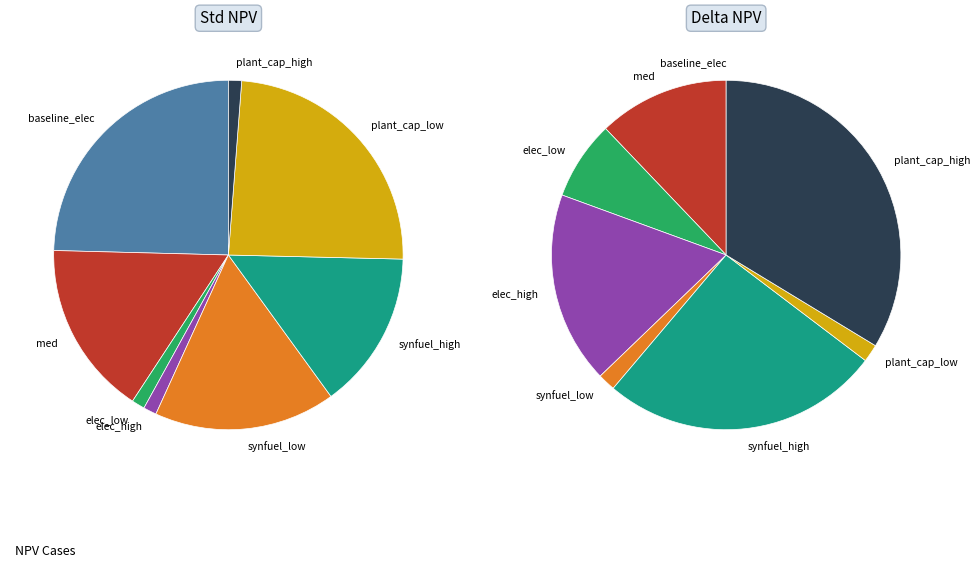

What is the change in value from synfuel_low to plant_cap_high?

-6903196.3